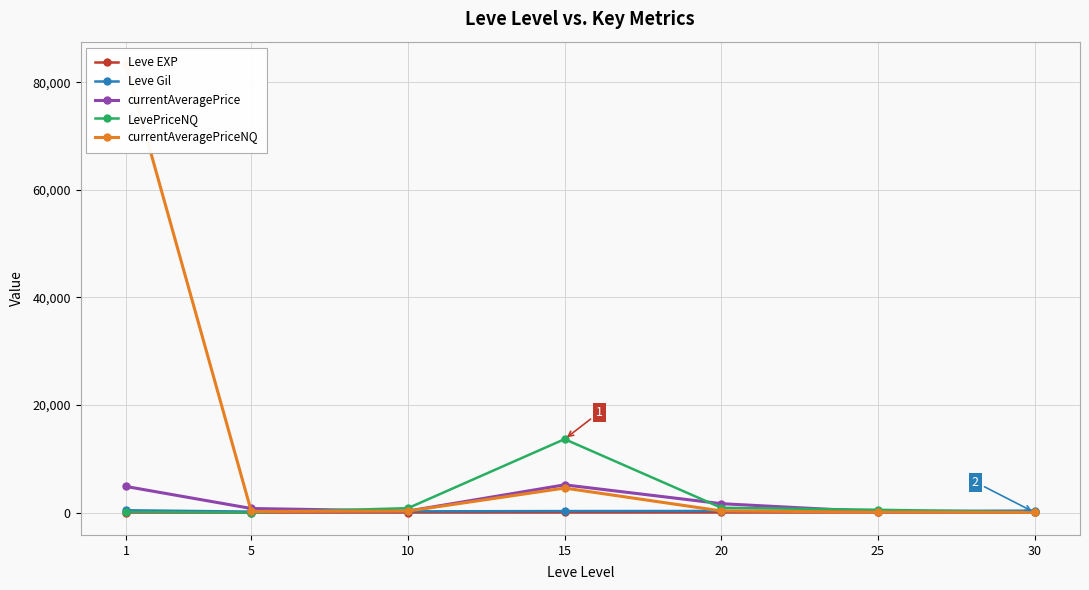

True or false: Leve EXP and currentAveragePrice intersect in this chart.

False